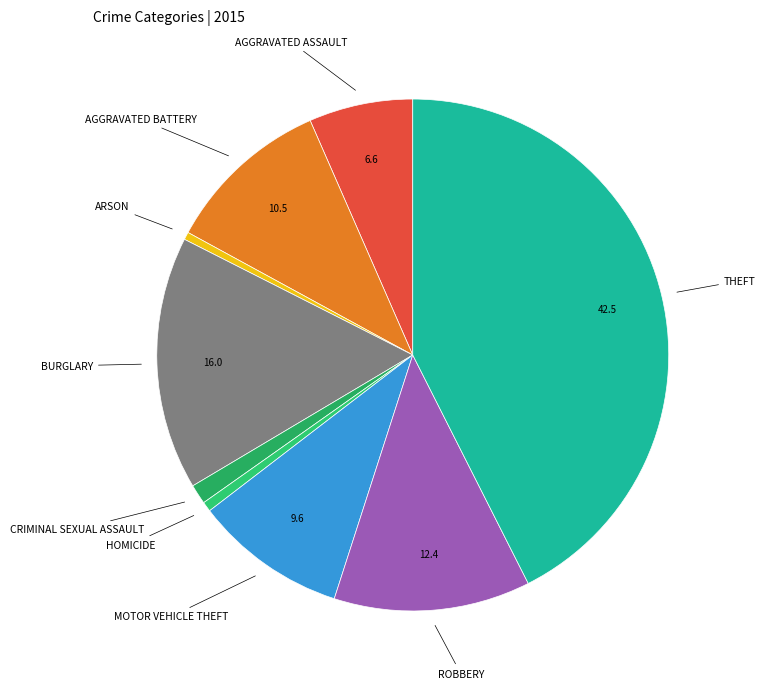

Which slice is the largest?

Theft